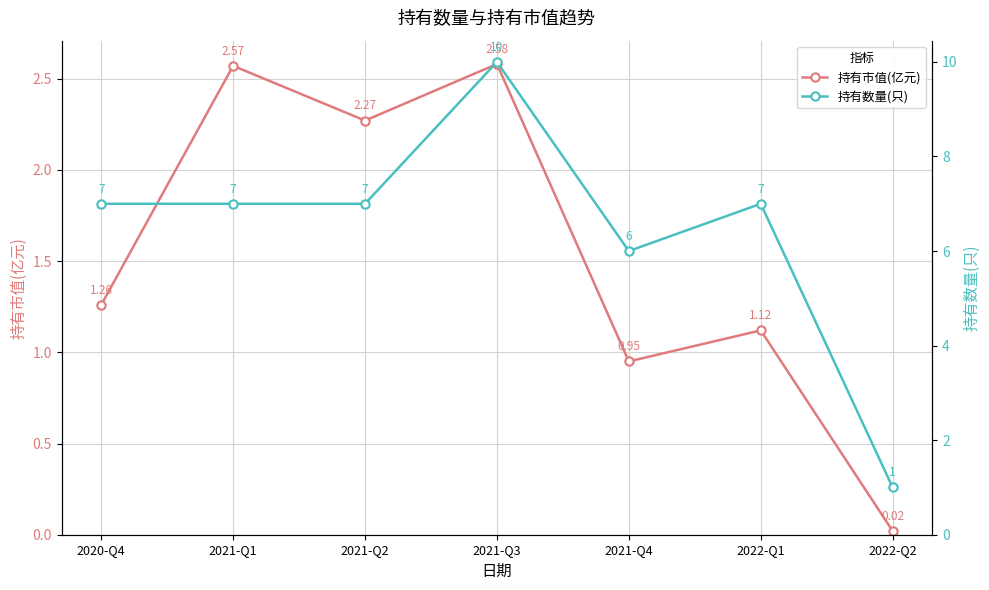

Reading left to right, list all the values displayed in this chart.

持有市值(亿元): 2020-Q4=1.3	2021-Q1=2.6	2021-Q2=2.3	2021-Q3=2.6	2021-Q4=0.9	2022-Q1=1.1	2022-Q2=0.0
持有数量(只): 2020-Q4=7.0	2021-Q1=7.0	2021-Q2=7.0	2021-Q3=10.0	2021-Q4=6.0	2022-Q1=7.0	2022-Q2=1.0